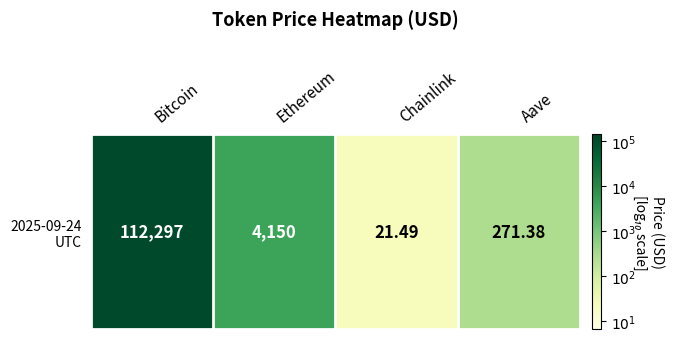

Rank the categories by value from highest to lowest.

Bitcoin, Ethereum, Aave, Chainlink